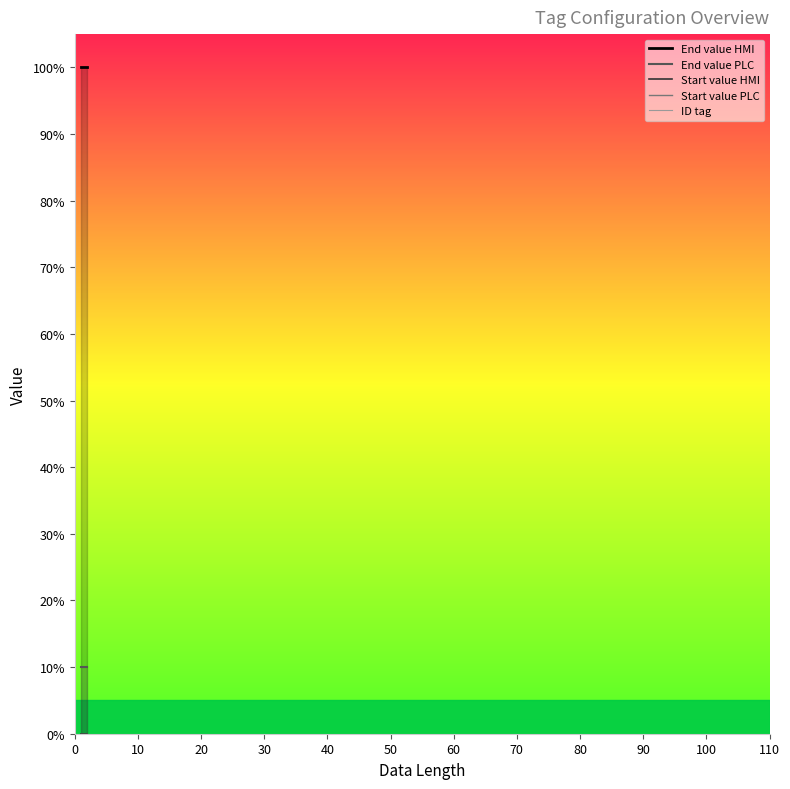

Reading left to right, extract all data points from this chart.

End value HMI: 100	100	100	100	100	100	100	100	100	100	100
End value PLC: 10	10	10	10	10	10	10	10	10	10	10
Start value HMI: 0	0	0	0	0	0	0	0	0	0	0
Start value PLC: 0	0	0	0	0	0	0	0	0	0	0
ID tag: 0	0	0	0	0	0	0	0	0	0	0